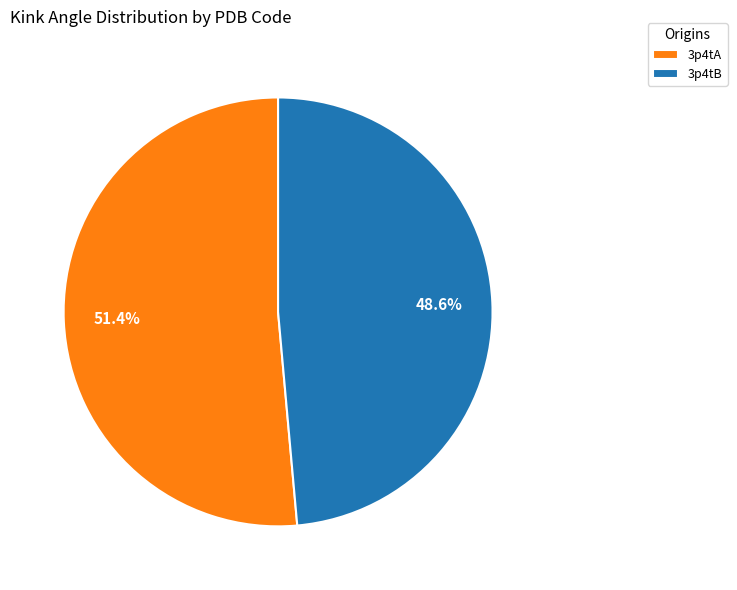

What percentage is the 3p4tA slice, to the nearest percent?

51%